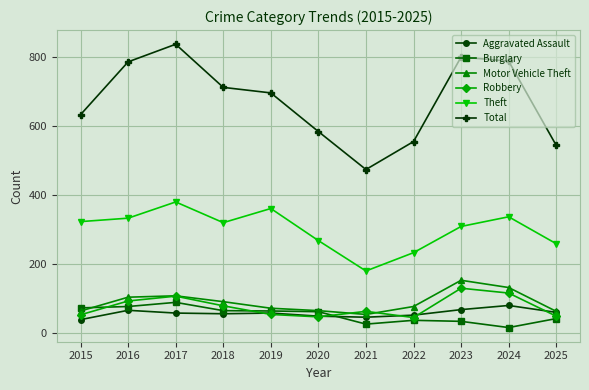

At which category is the sum across all series the highest?

2017